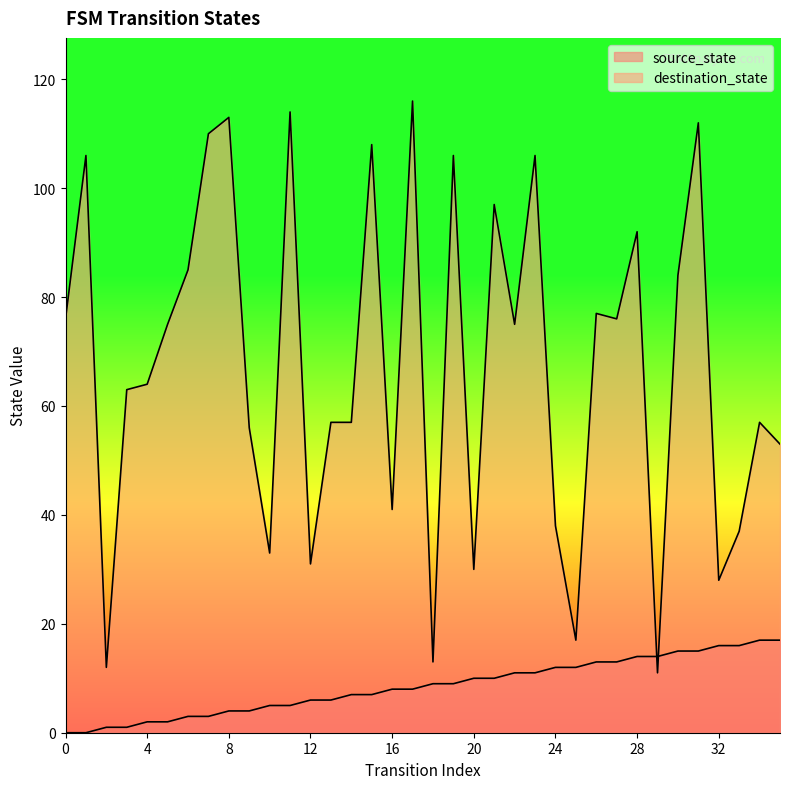

Reading left to right, transcribe all the data shown in this chart.

source_state: 0	0	1	1	2	2	3	3	4	4	5	5	6	6	7	7	8	8	9	9	10	10	11	11	12	12	13	13	14	14	15	15	16	16	17	17
destination_state: 76	106	12	63	64	75	85	110	113	56	33	114	31	57	57	108	41	116	13	106	30	97	75	106	38	17	77	76	92	11	84	112	28	37	57	53